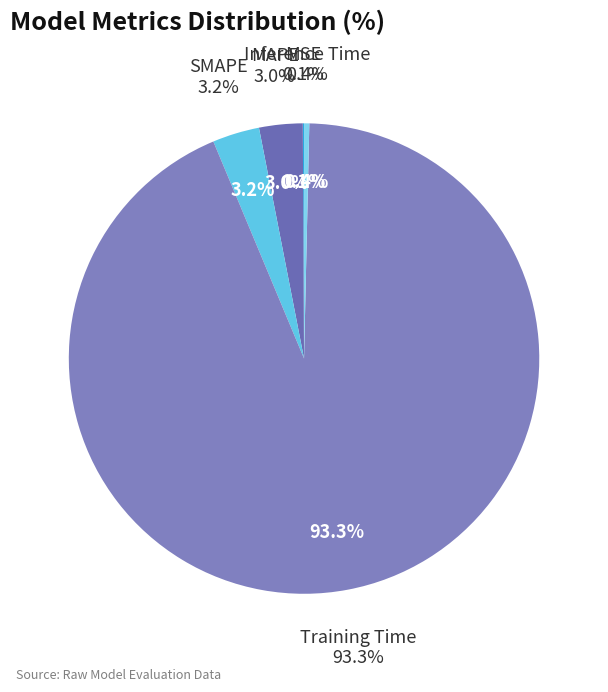

Does MSE represent more than half of the total?

No